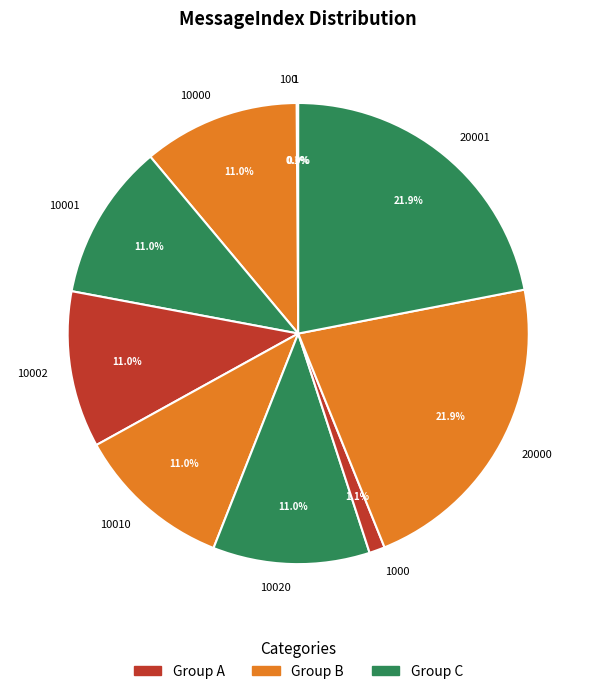

Does any single category account for the majority?

No